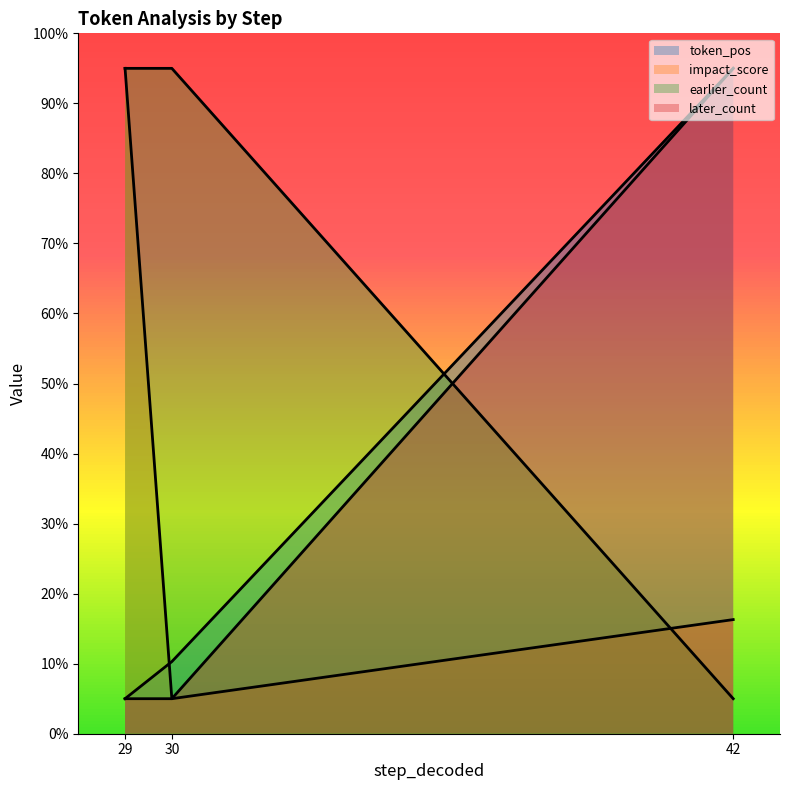

How many data points in earlier_count are less than 95?

1